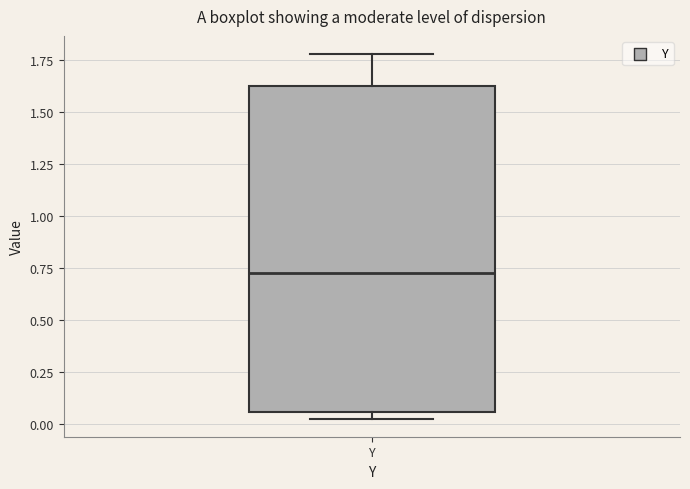

Where is the upper edge of the box for Y on the y-axis? The values are not printed on the chart, so give them approximately, as read against the axis.

1.60